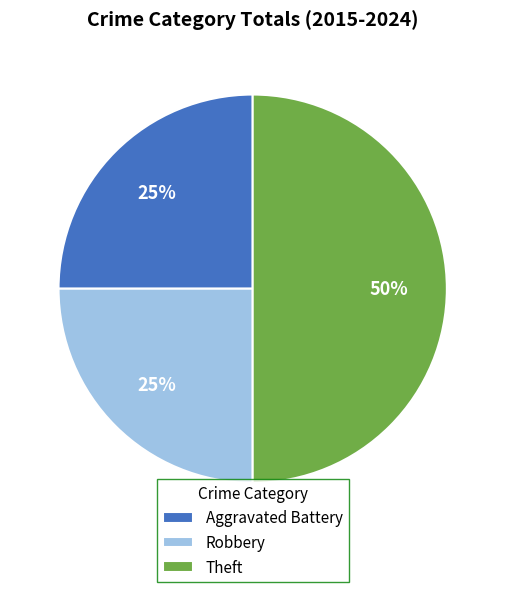

Which category has the biggest portion of the pie?

Theft